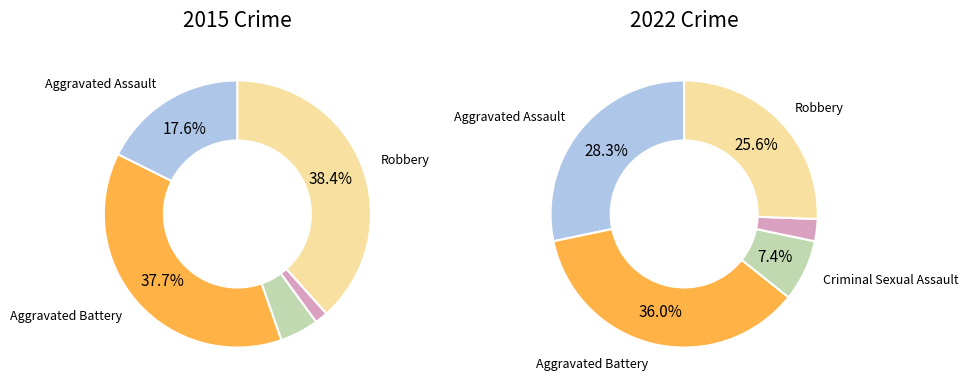

What is the largest slice in the pie chart?

Robbery